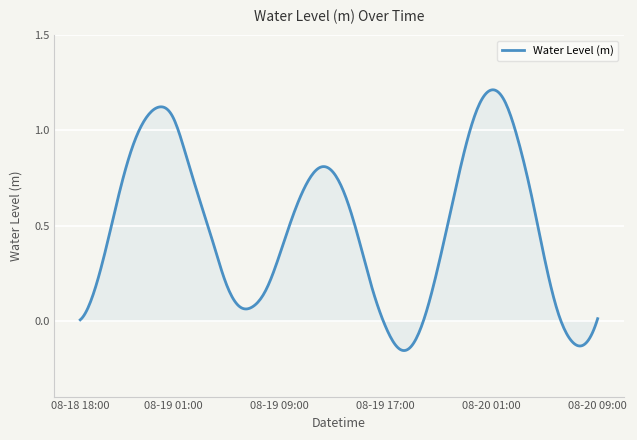

What is the difference between the maximum and minimum values?

1.4